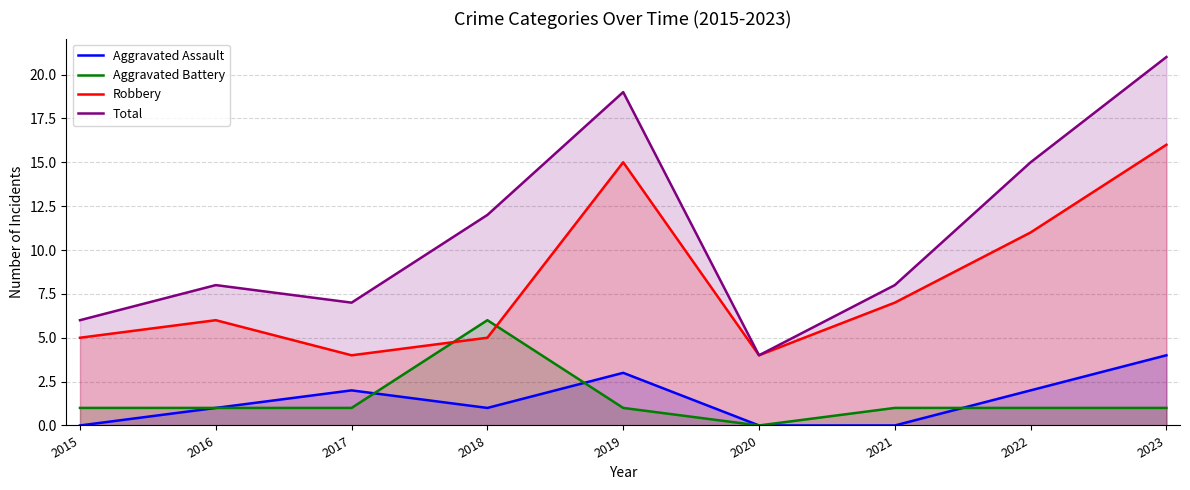

The Robbery series shows 11 at 2022. True or false?

True